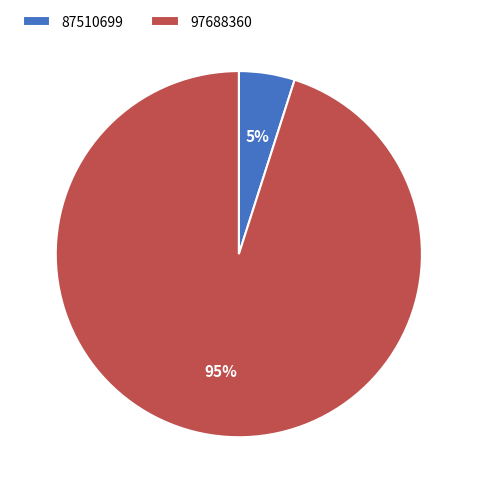

Between 87510699 and 97688360, which is larger?

97688360